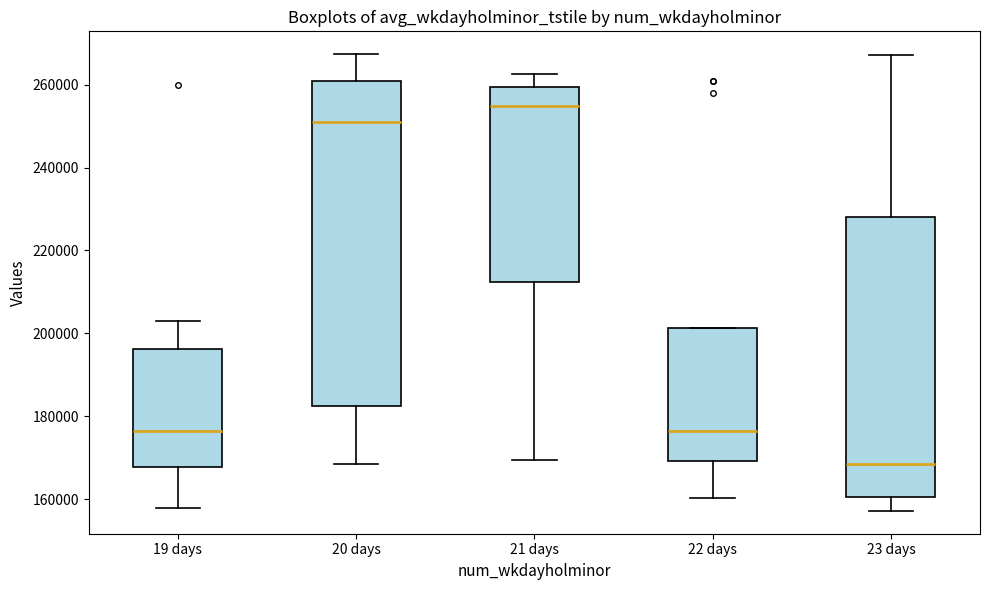

Which box is the tallest, from its lower edge to its upper edge?

20 days